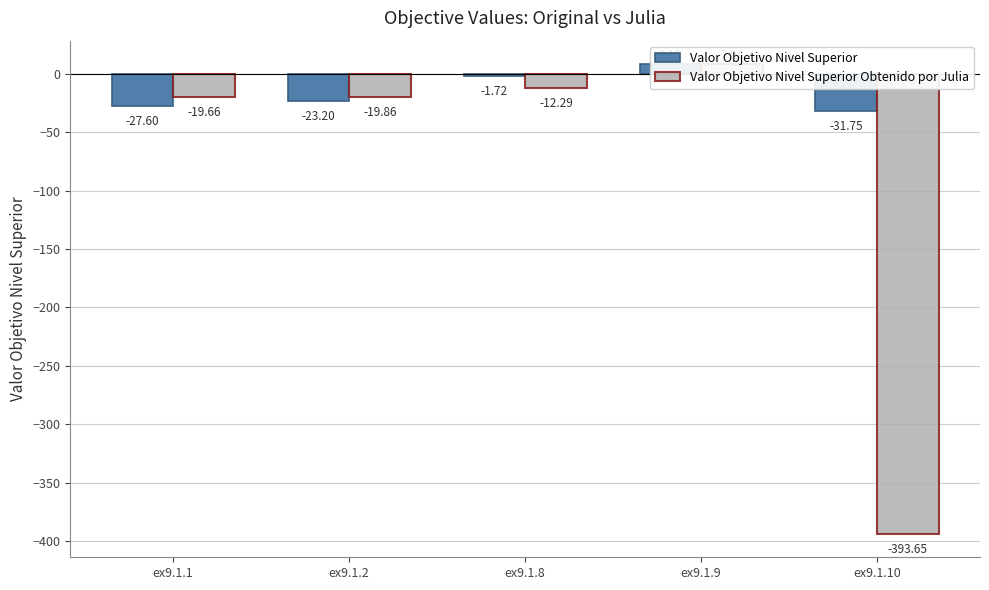

Reading left to right, what are all the values shown in this chart?

Valor Objetivo Nivel Superior: ex9.1.1=-27.6	ex9.1.2=-23.2	ex9.1.8=-1.7	ex9.1.9=8.2	ex9.1.10=-31.8
Valor Objetivo Nivel Superior Obtenido por Julia: ex9.1.1=-19.7	ex9.1.2=-19.9	ex9.1.8=-12.3	ex9.1.9=7.9	ex9.1.10=-393.6